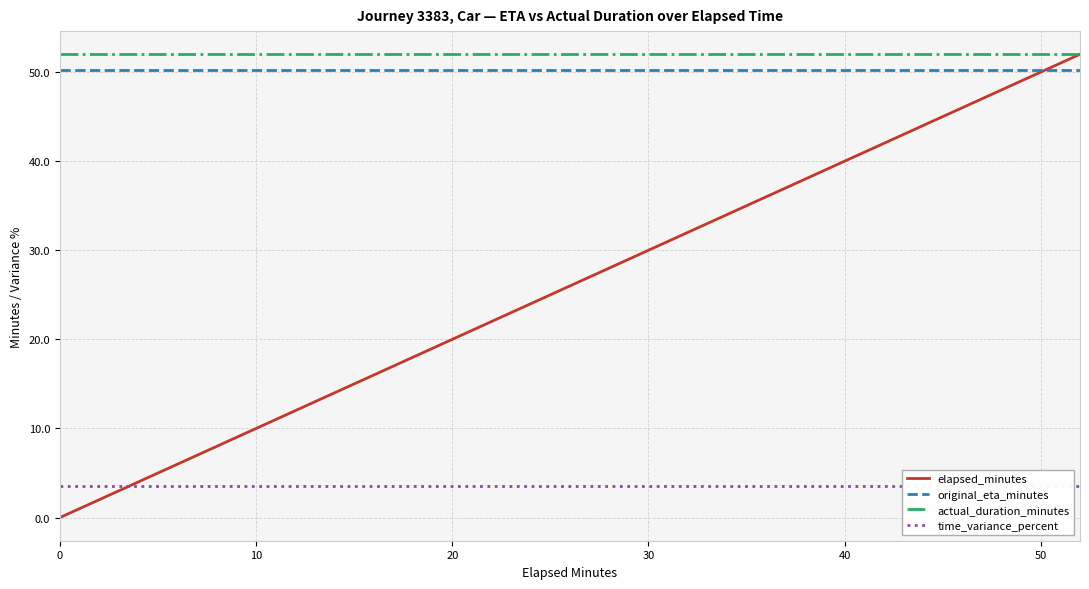

True or false: time_variance_percent has more than 0 interior local peaks.

False